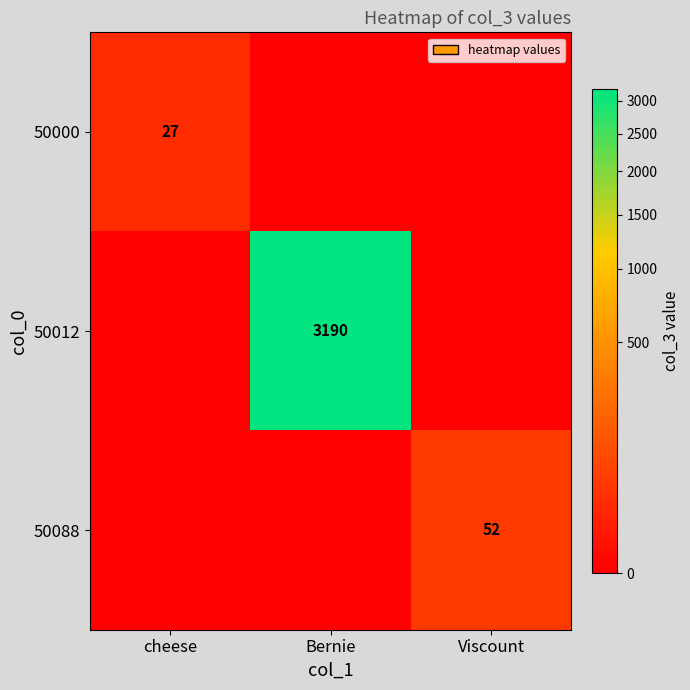

What is the spread (max minus min) of values at cheese?

27